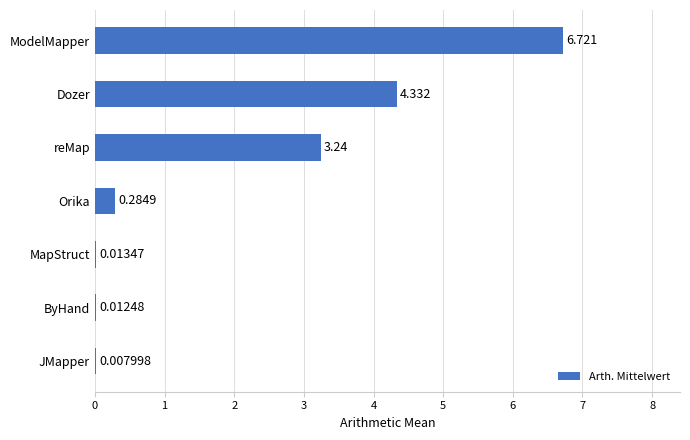

Which has a higher value, reMap or ByHand?

reMap